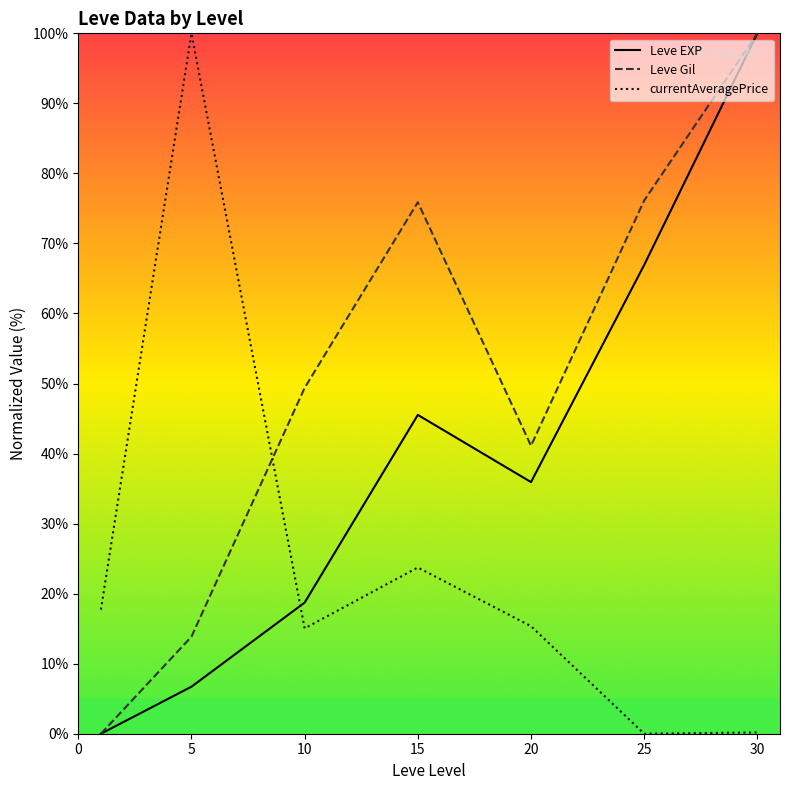

True or false: Leve EXP has more than 1 points higher than both neighbors.

False